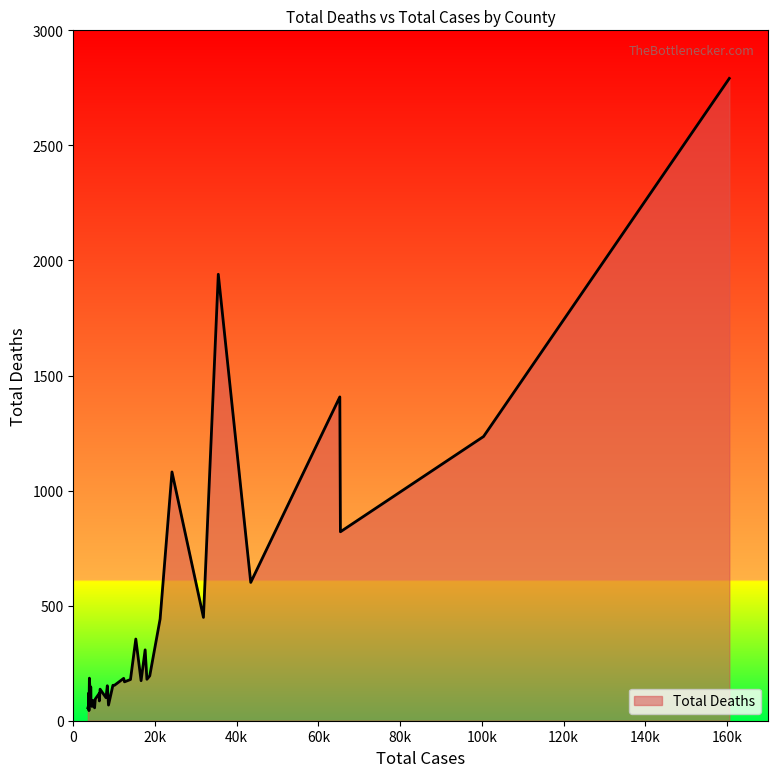

What is the greatest value displayed?

2791